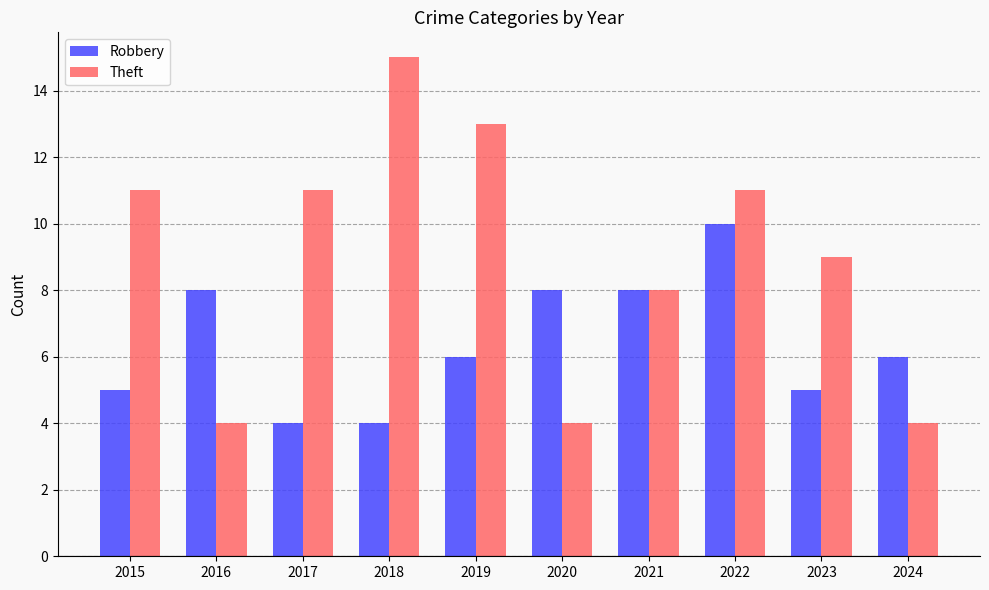

What is the difference between the highest and lowest values at 2017?

7